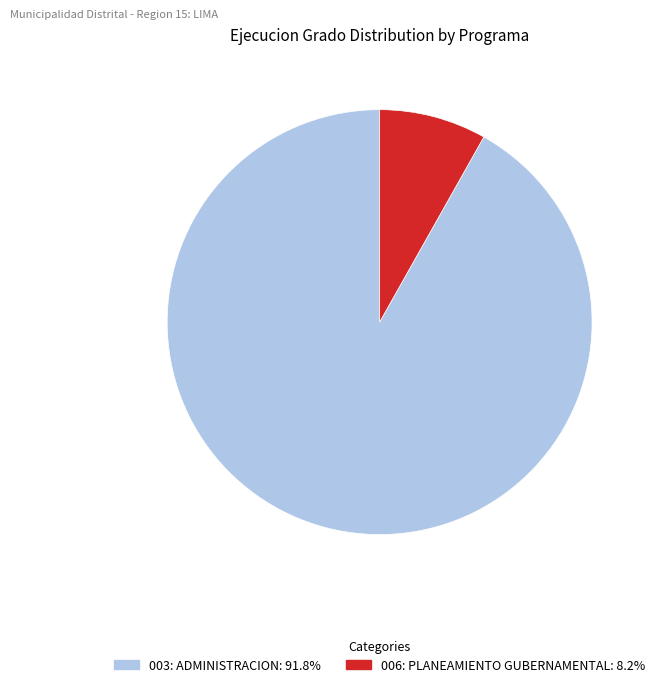

Is the sum of 006: PLANEAMIENTO GUBERNAMENTAL and 003: ADMINISTRACION greater than half?

Yes